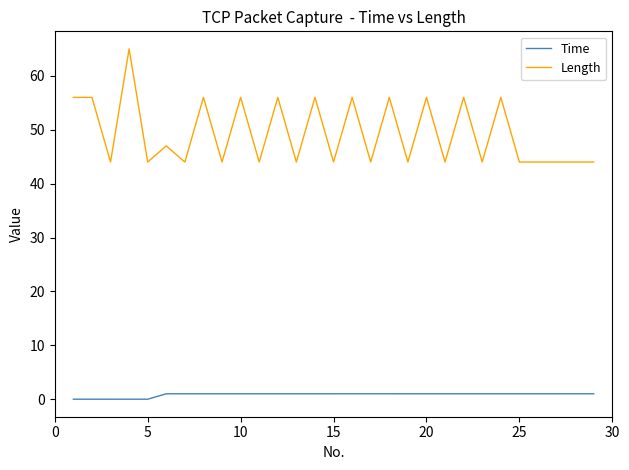

What is the maximum value shown in the chart?

65.0